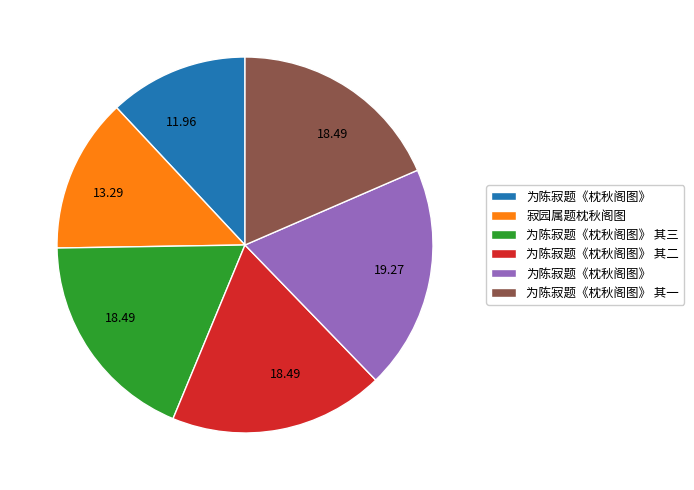

How many slices are in this pie chart?

6